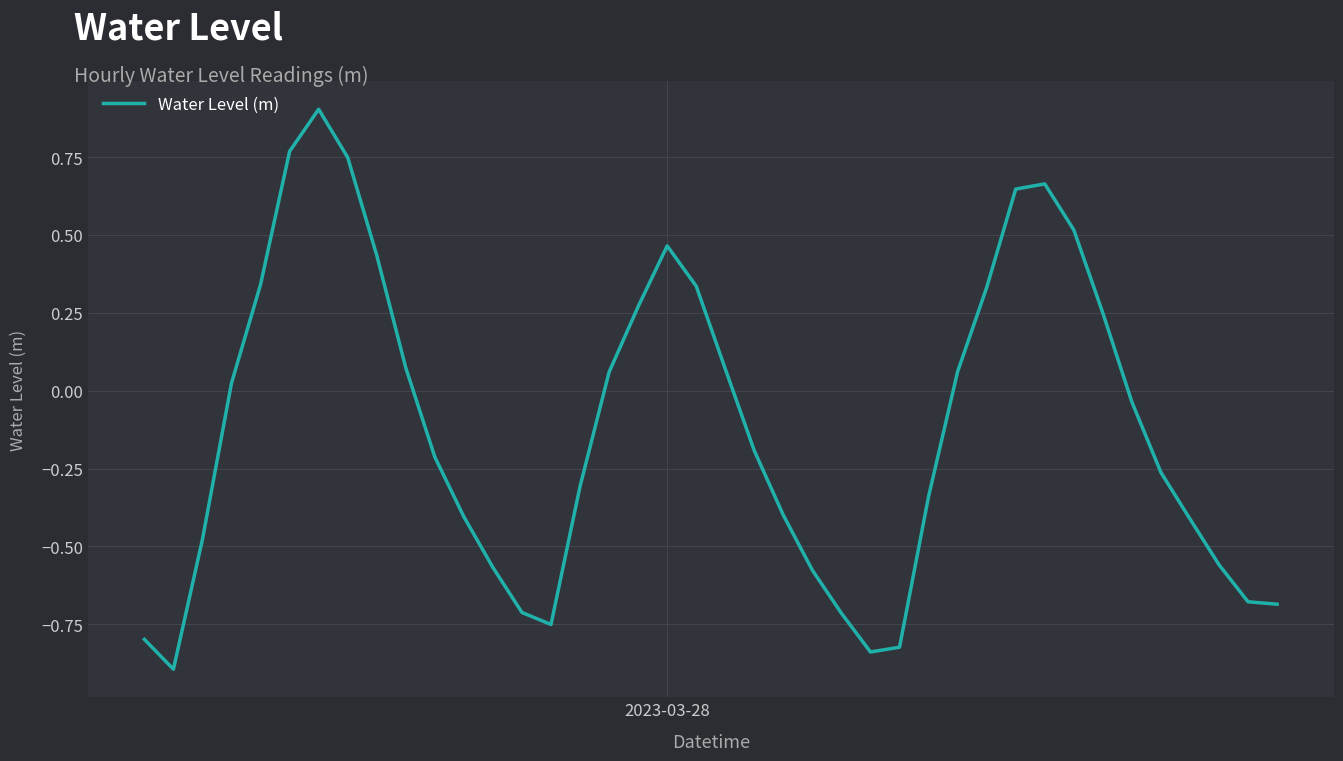

What is the minimum value shown in the chart?

-0.9